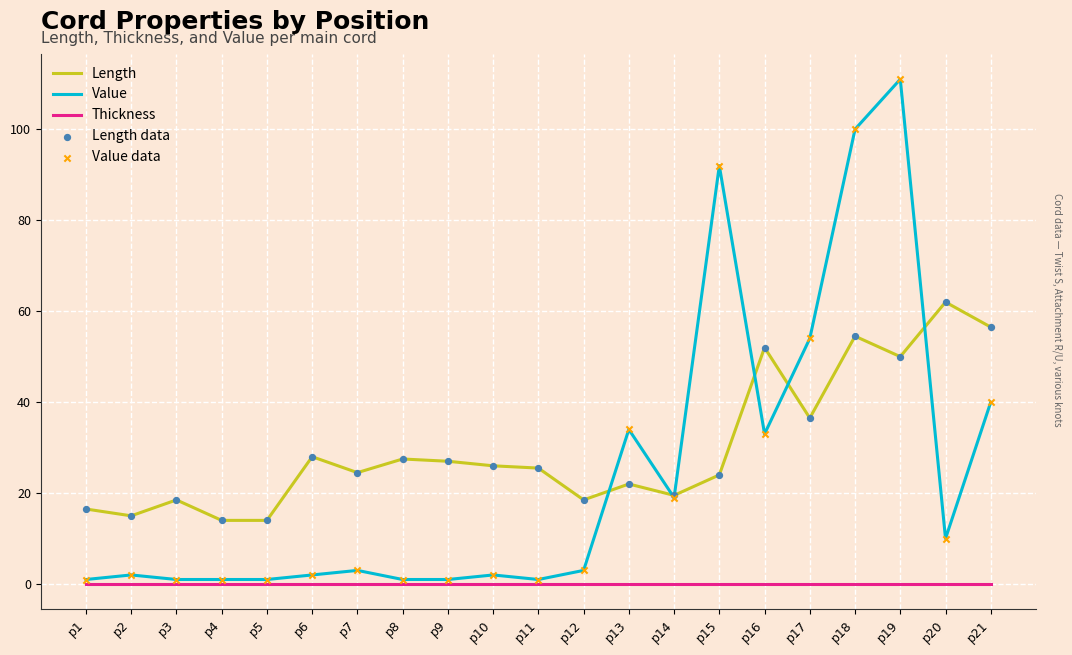

What is the total value across all series at p21?

96.5